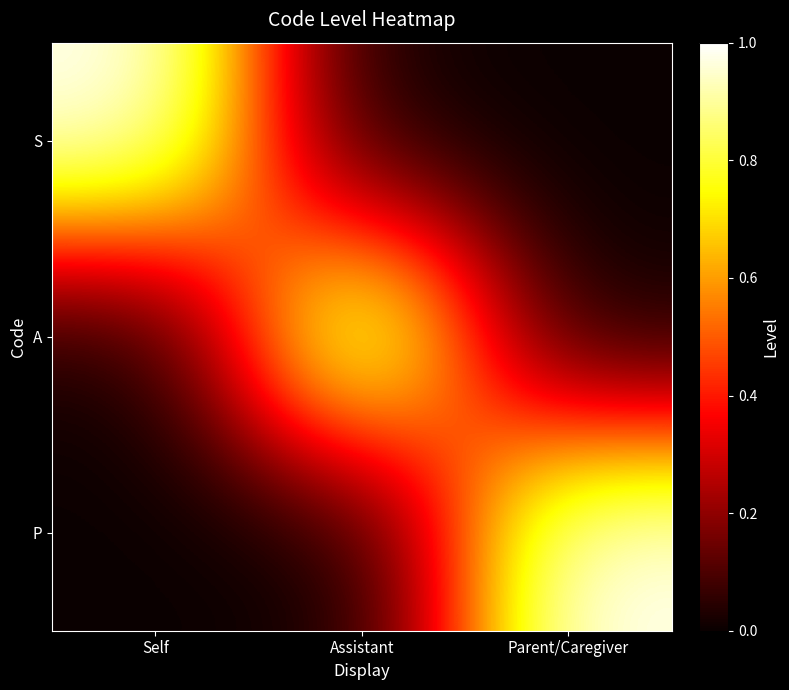

At how many categories does at least one series exceed 0?

3